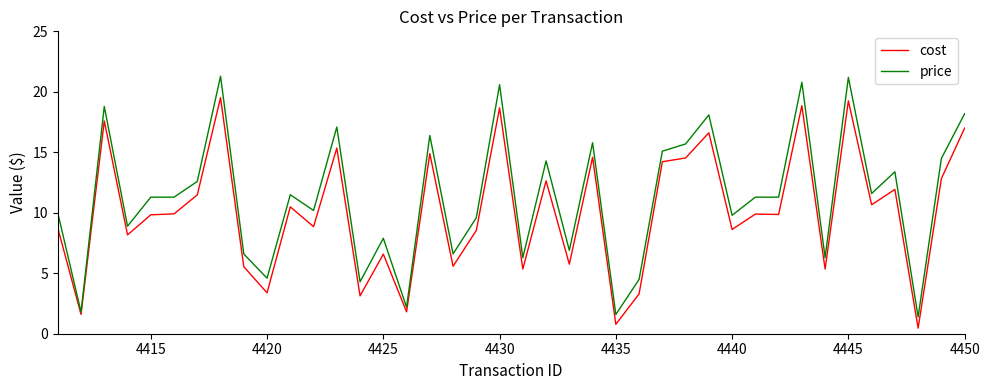

What is the greatest value displayed?

21.3